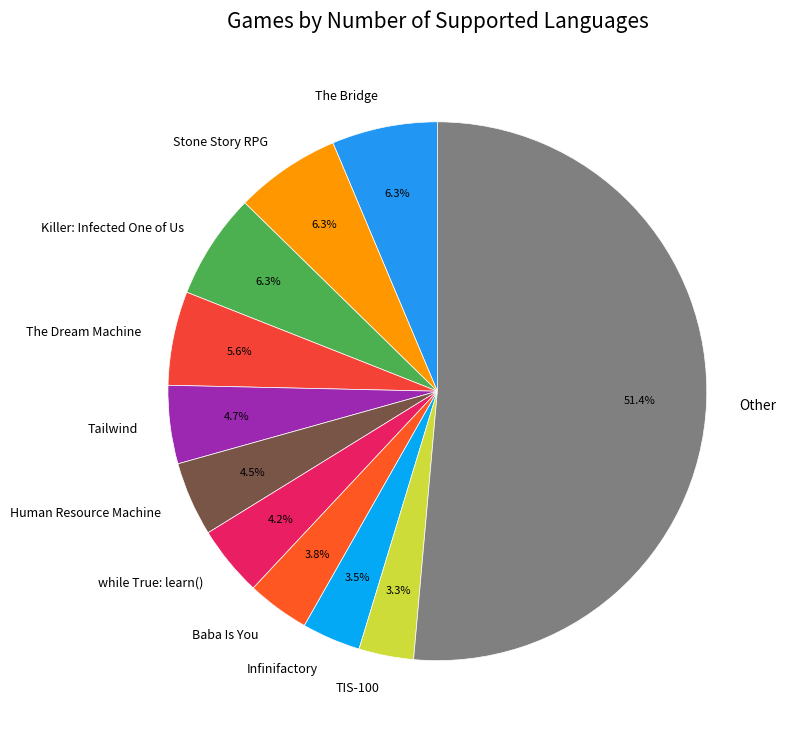

To the nearest percent, what is the average slice percentage?

9%